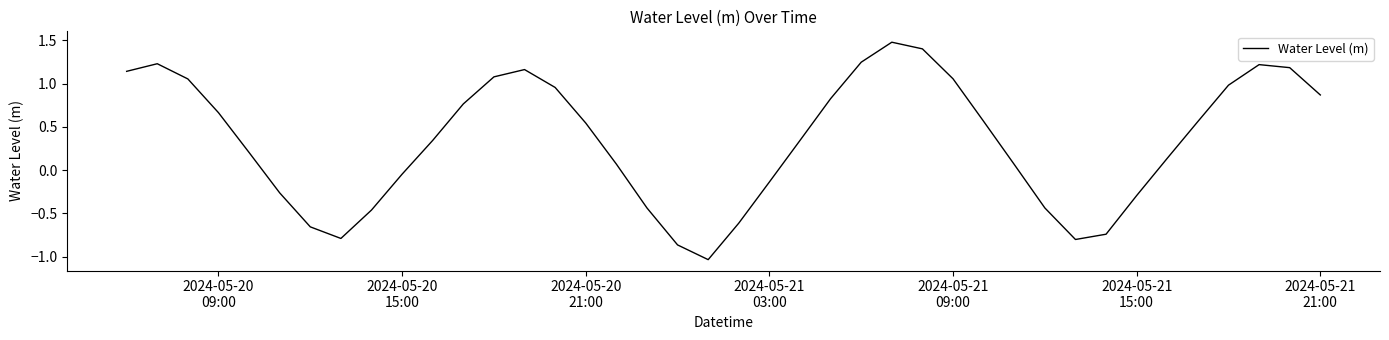

What is the maximum value shown in the chart?

1.5